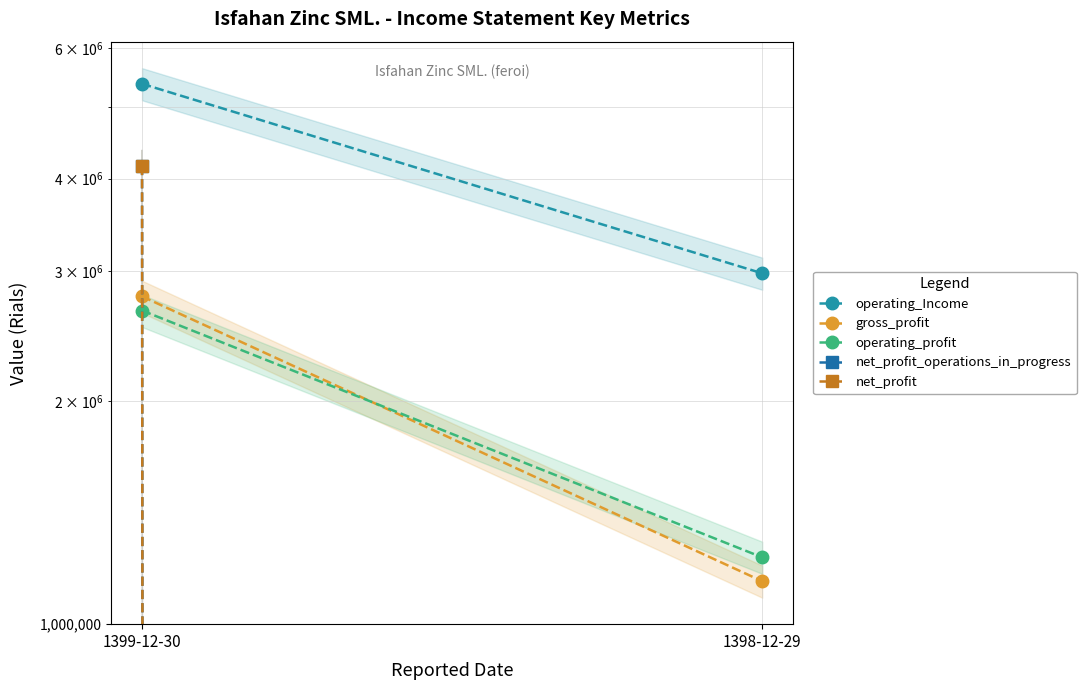

How many net_profit values are between 0 and 4162972?

2